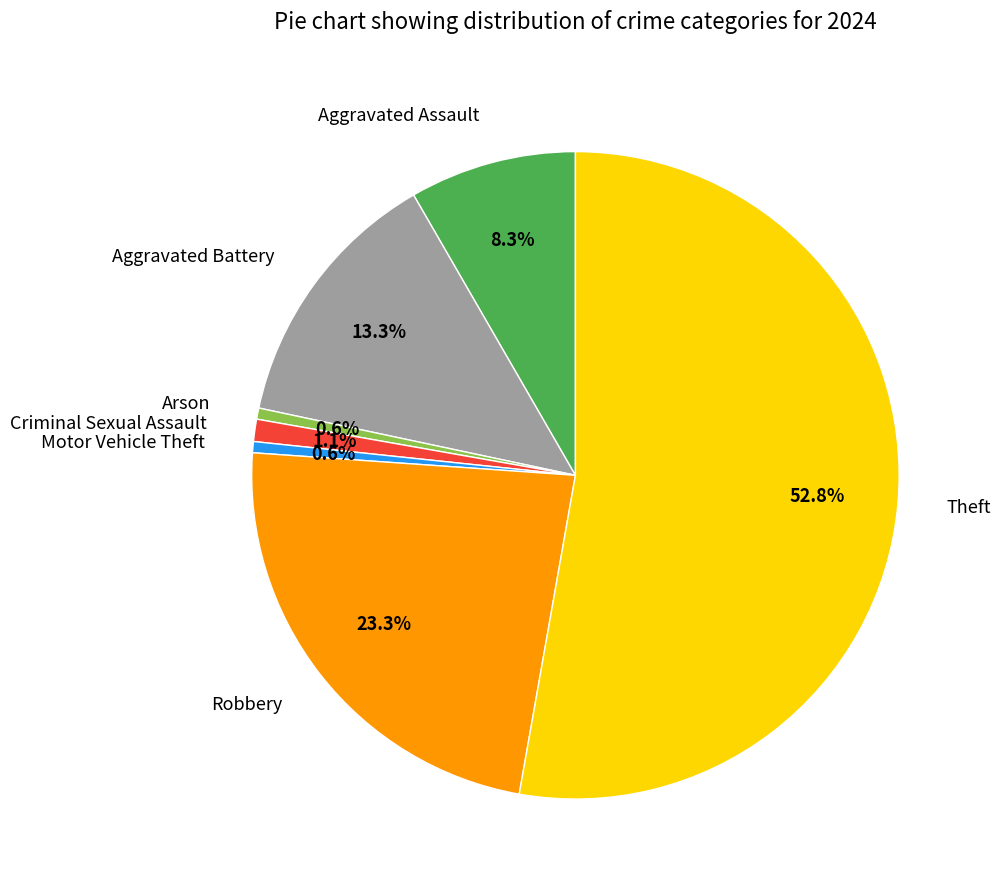

Which category has the biggest portion of the pie?

Theft